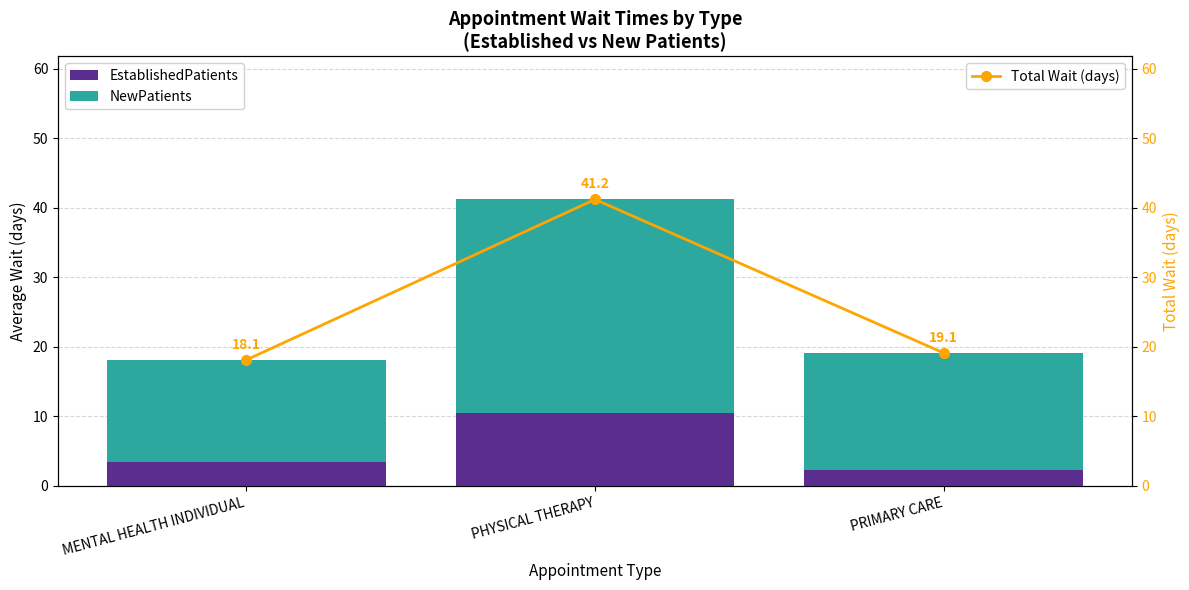

How many categories are shown in the chart?

3